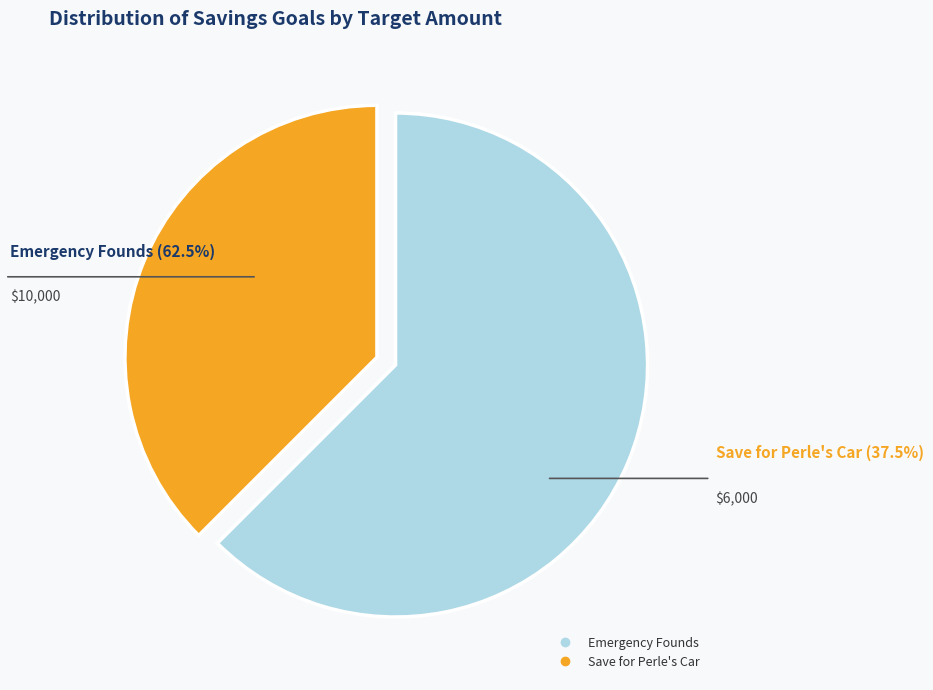

What percentage is the Save for Perle's Car slice, to the nearest percent?

38%